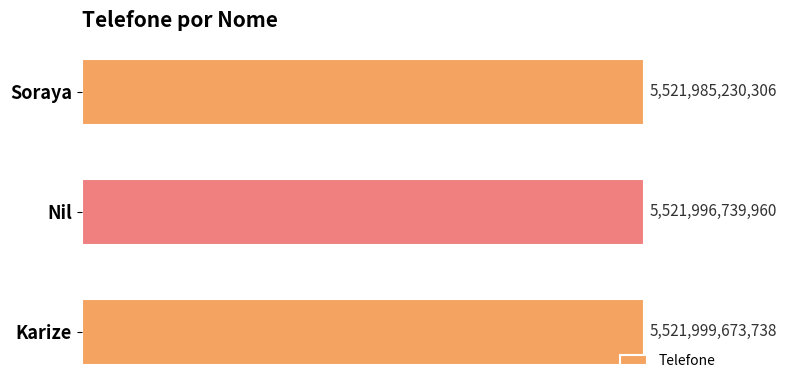

List the labels in order of value, smallest first.

Soraya, Nil, Karize